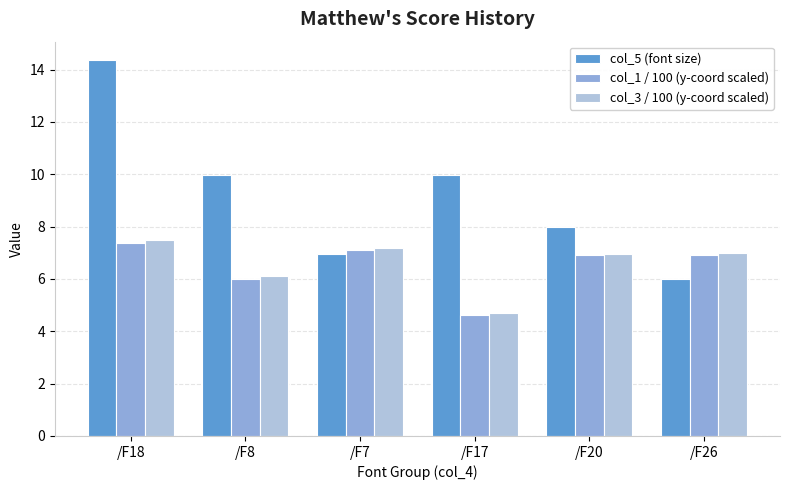

How many distinct data groups are displayed?

3